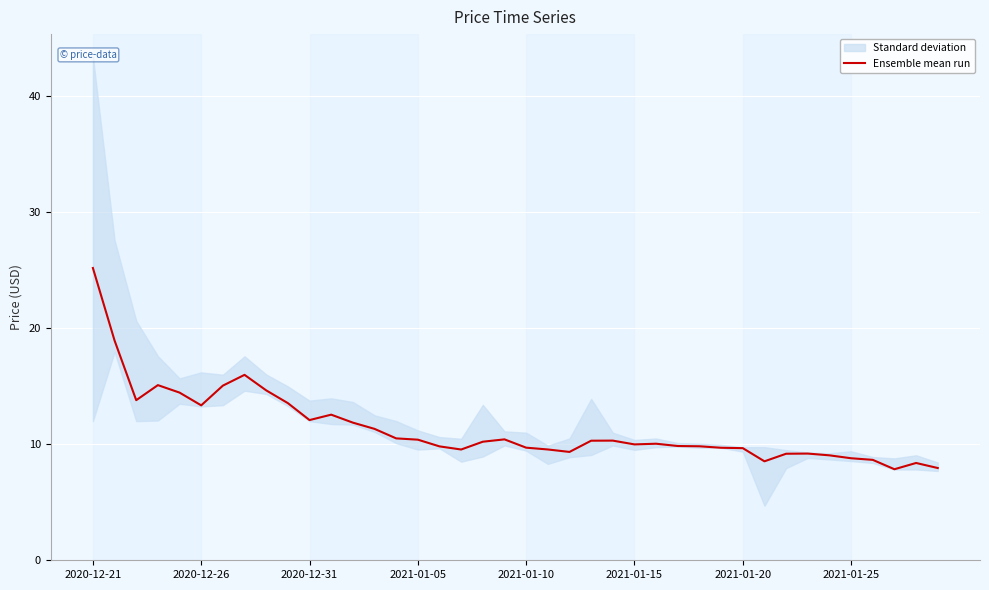

What is the average value?

11.4